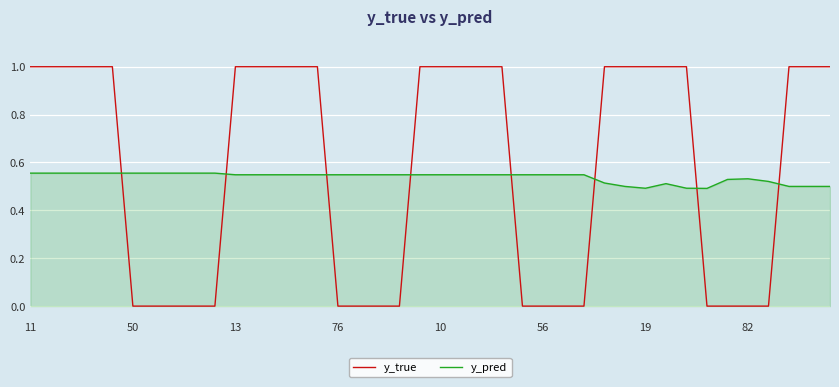

After their last crossing, which series has the higher values: y_pred or y_true?

y_true